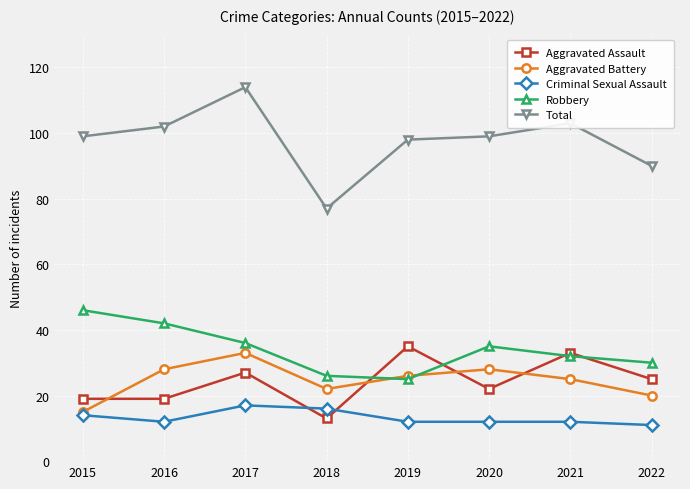

Which category has the highest value in the Aggravated Battery series?

2017